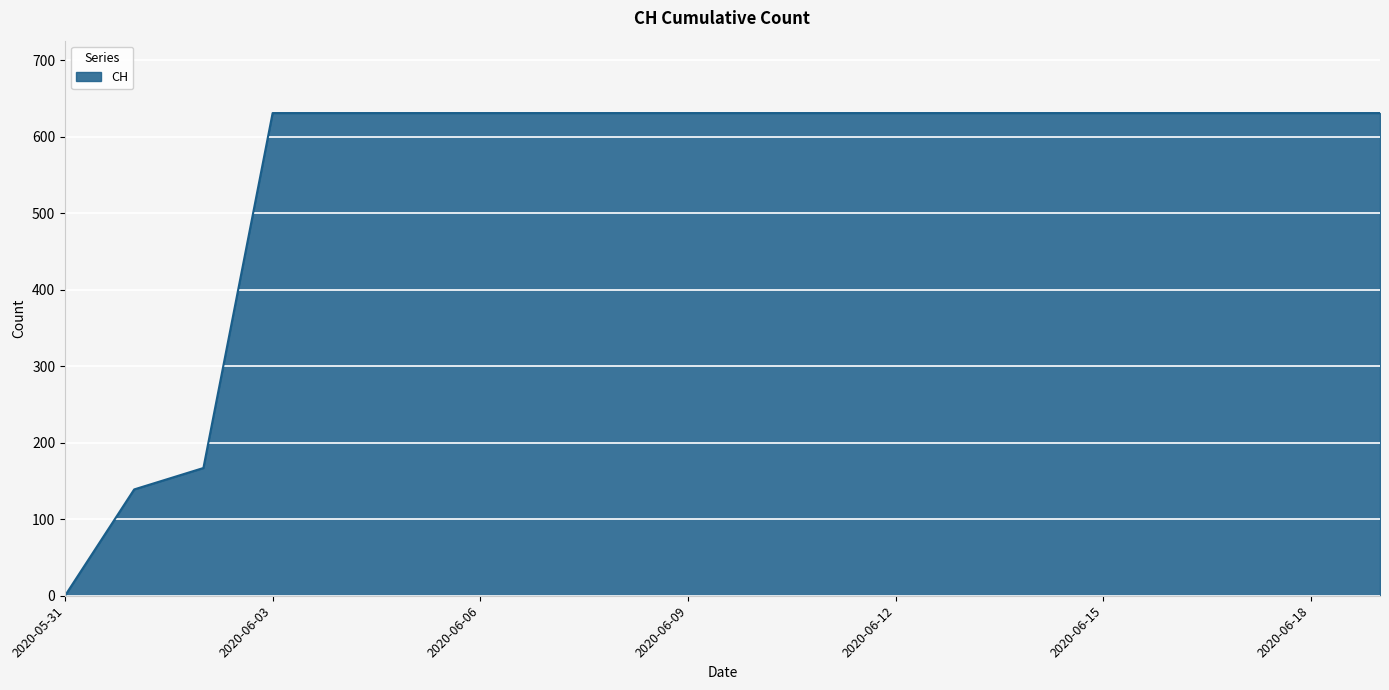

What is the maximum value shown in the chart?

631